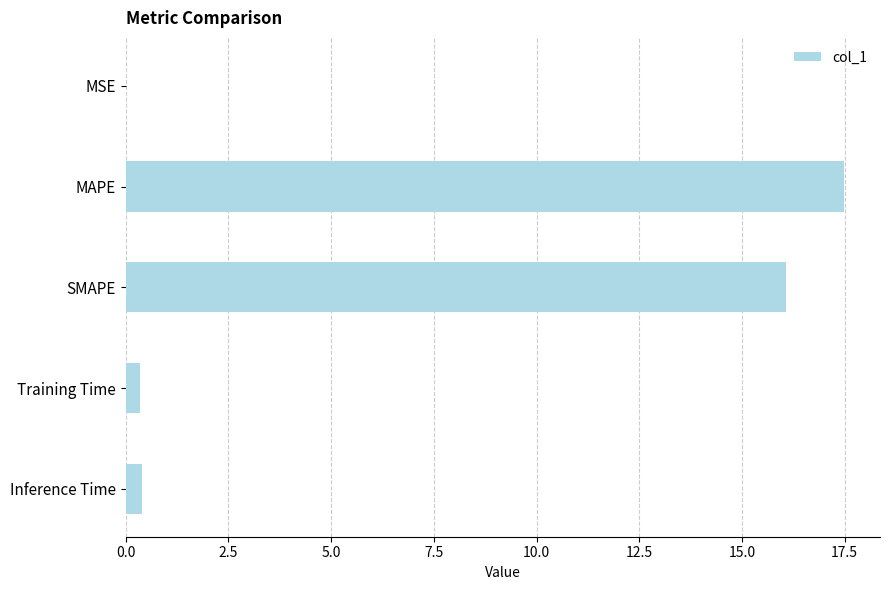

Is it true that the value at MAPE is 12.0?

False